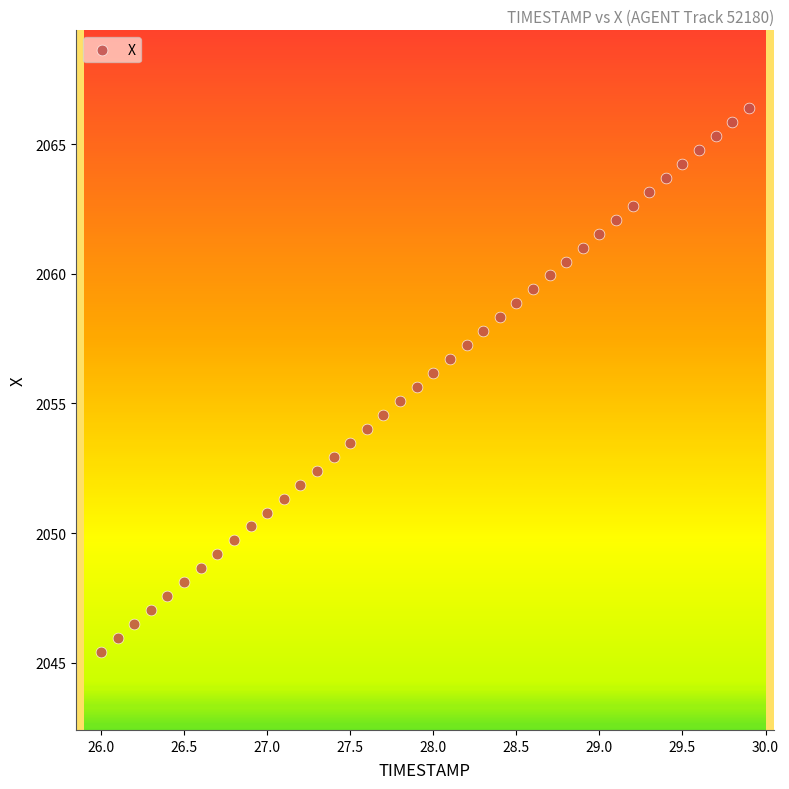

What is the range of X values (max minus min)?

3.9